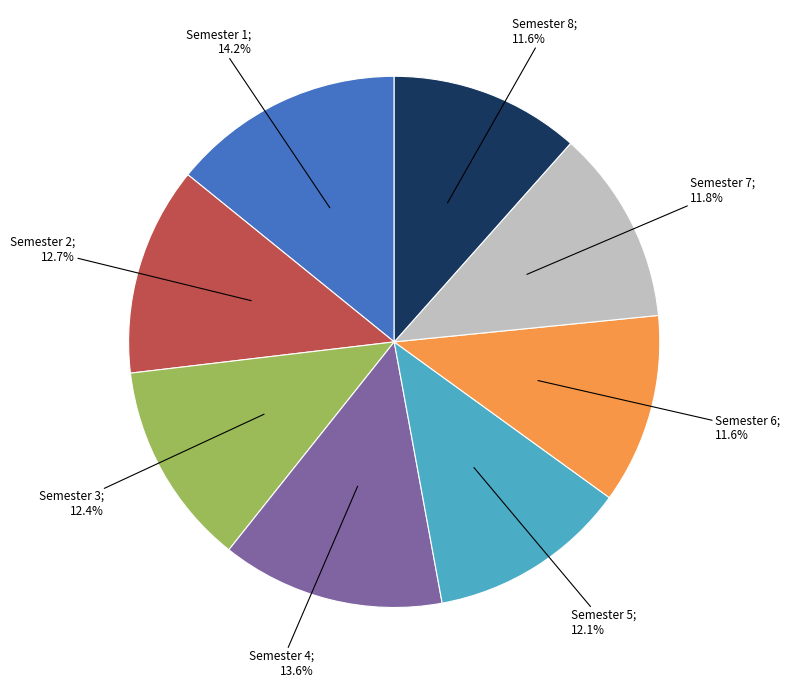

Is there any slice that represents more than half of the pie?

No